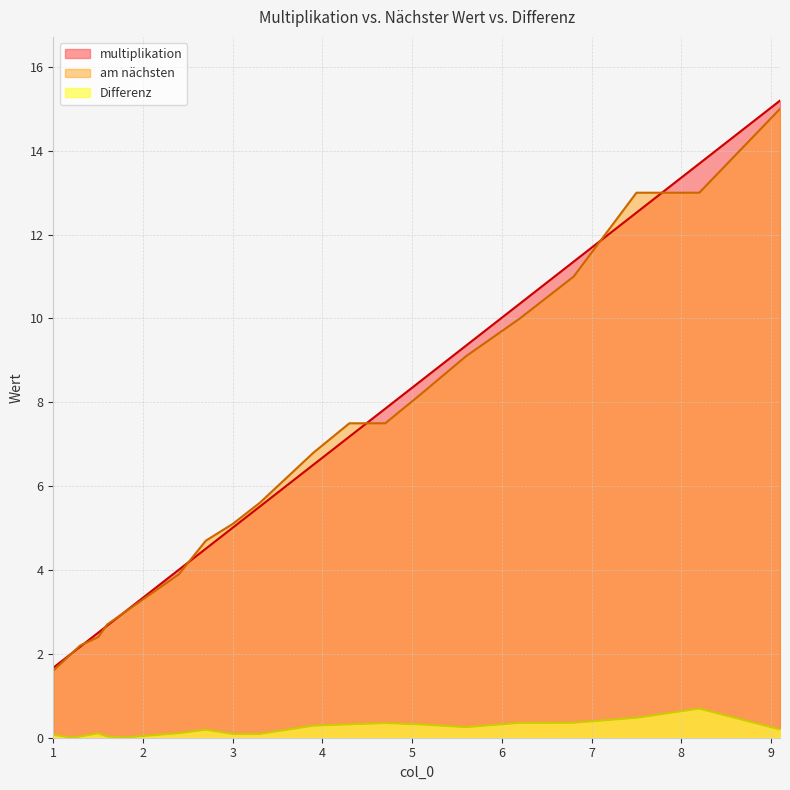

How many categories are shown in the chart?

24